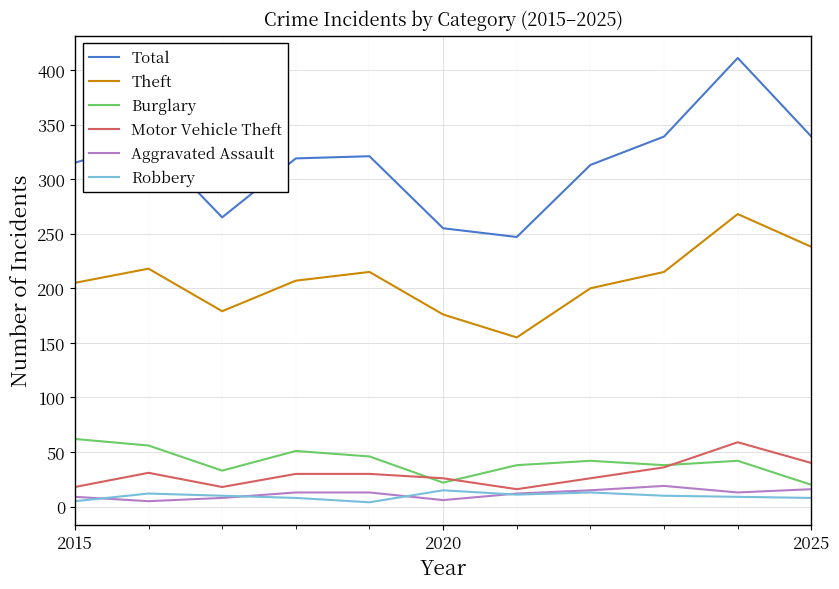

Which series has the largest total across all categories?

Total